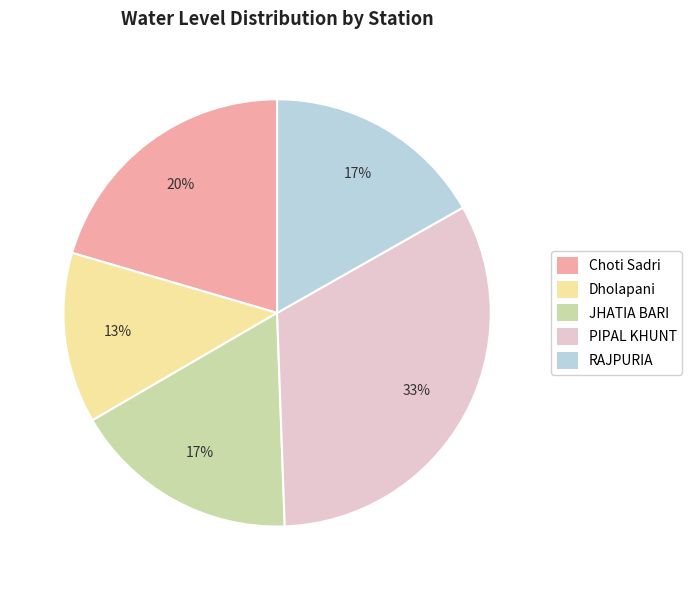

To the nearest percent, what is the difference between the largest and smallest slice percentages?

20%